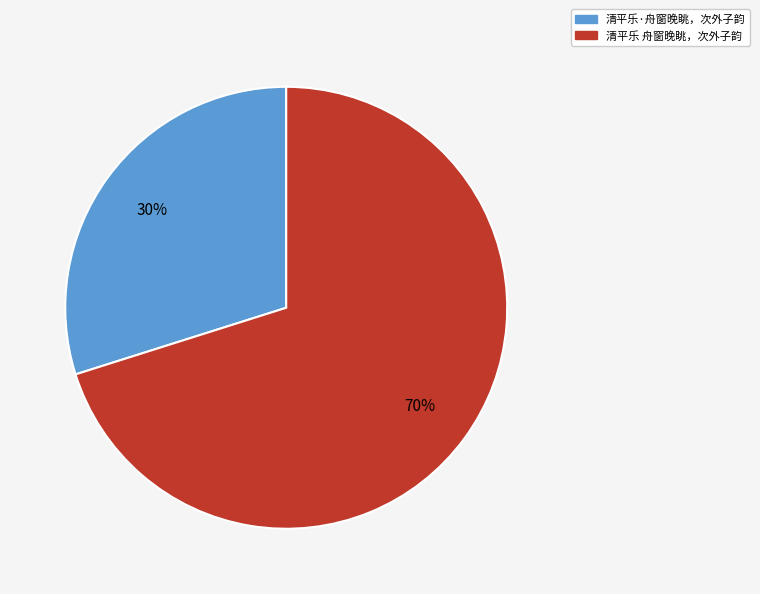

To the nearest percent, what is the average slice percentage?

50%